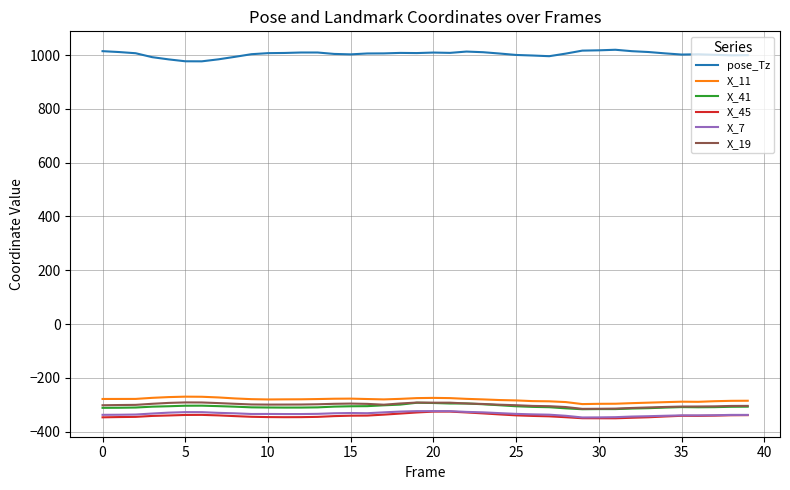

True or false: X_19 and X_11 intersect in this chart.

False